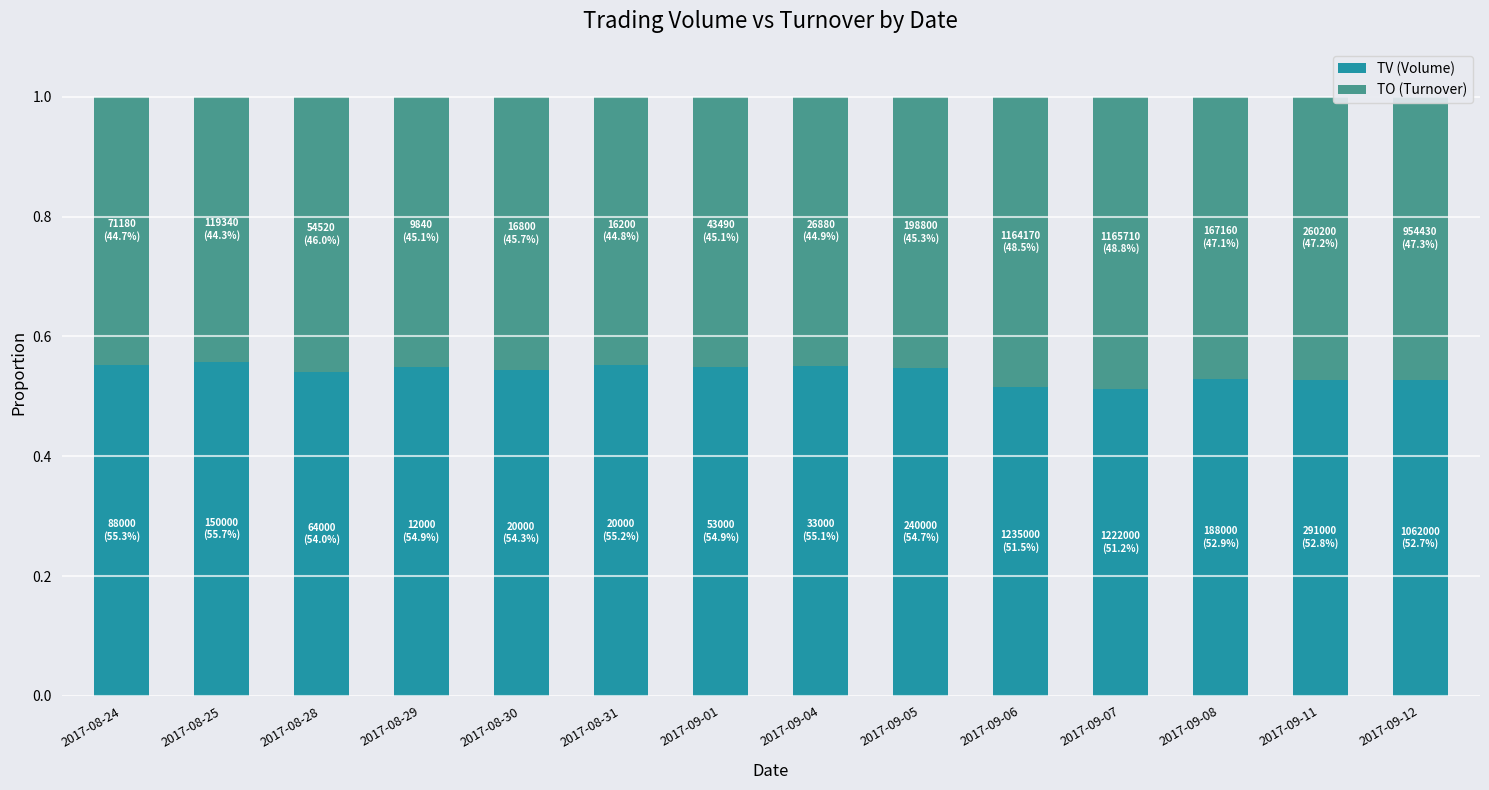

What is the total value across all series at 2017-08-29?

1.0